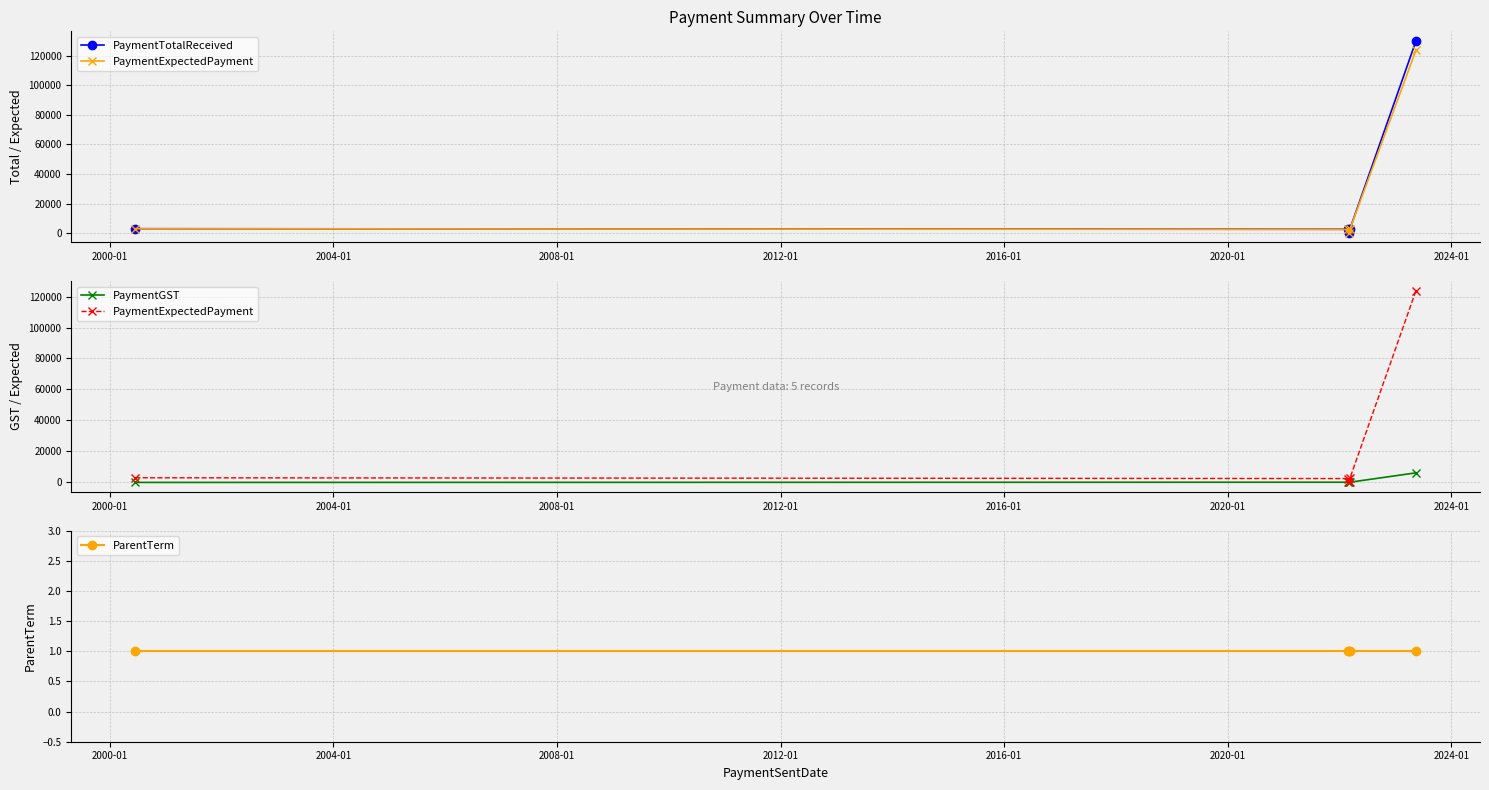

True or false: ParentTerm and PaymentTotalReceived cross at least once.

False